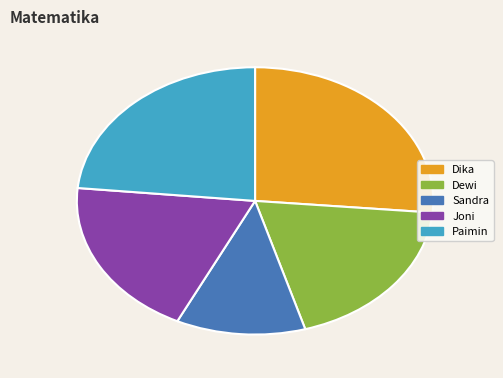

Between Sandra and Dewi, which is larger?

Dewi